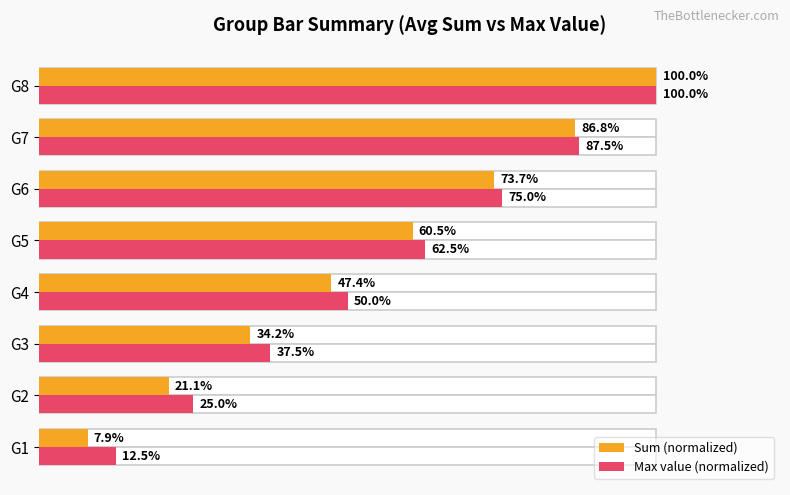

How many series are shown in this chart?

2